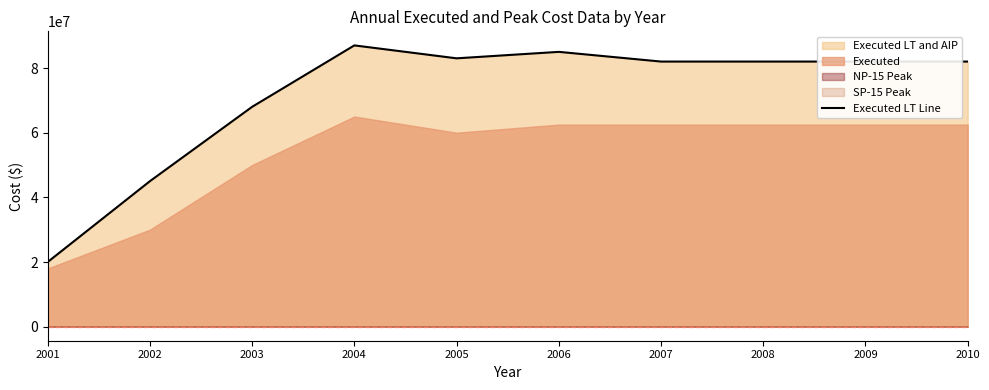

Which label corresponds to the largest value in the chart?

2004